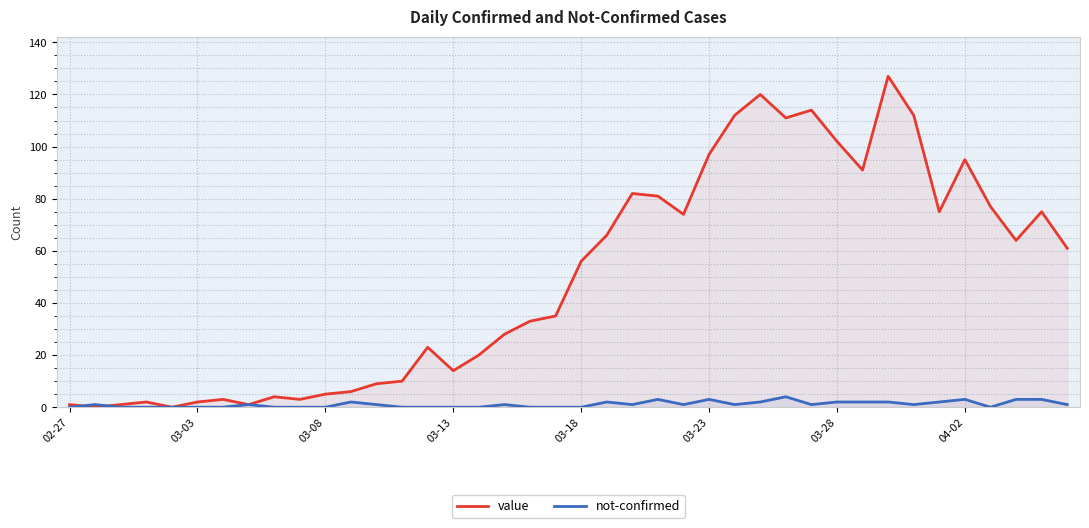

Which series has the largest total across all categories?

value